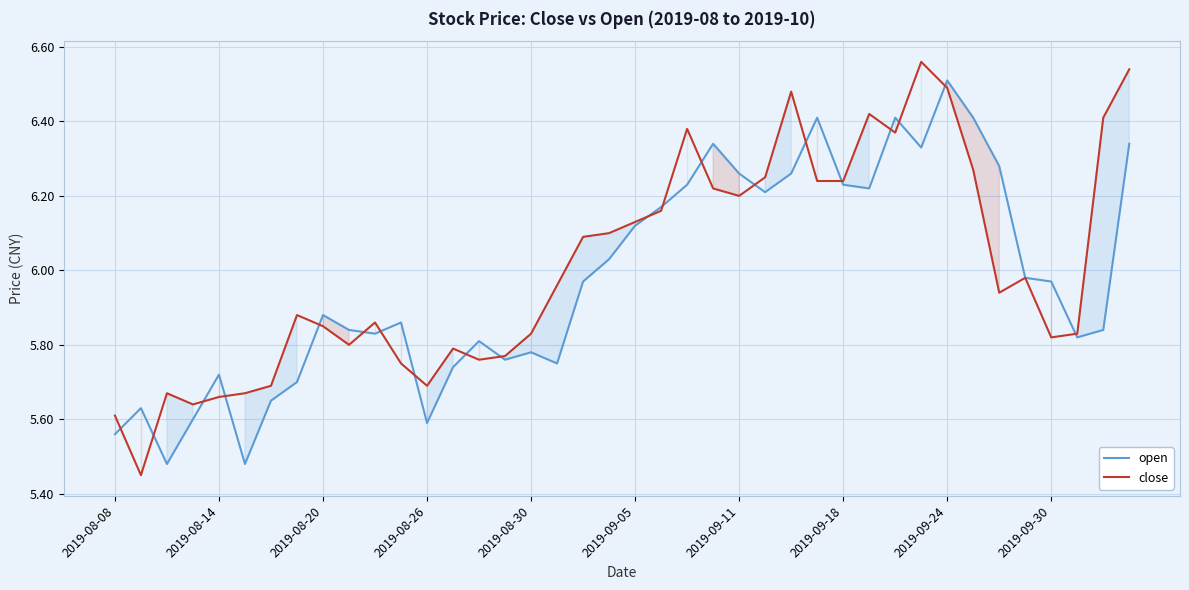

Is it true that open equals 10.1 at 2019-09-18?

False